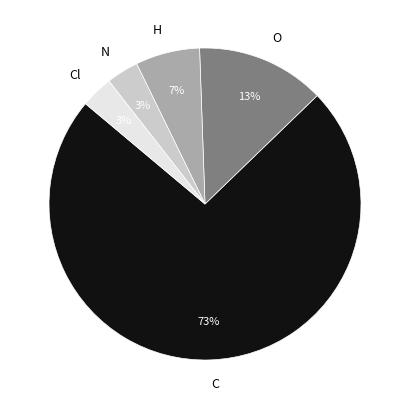

Is the sum of C and O greater than half?

Yes